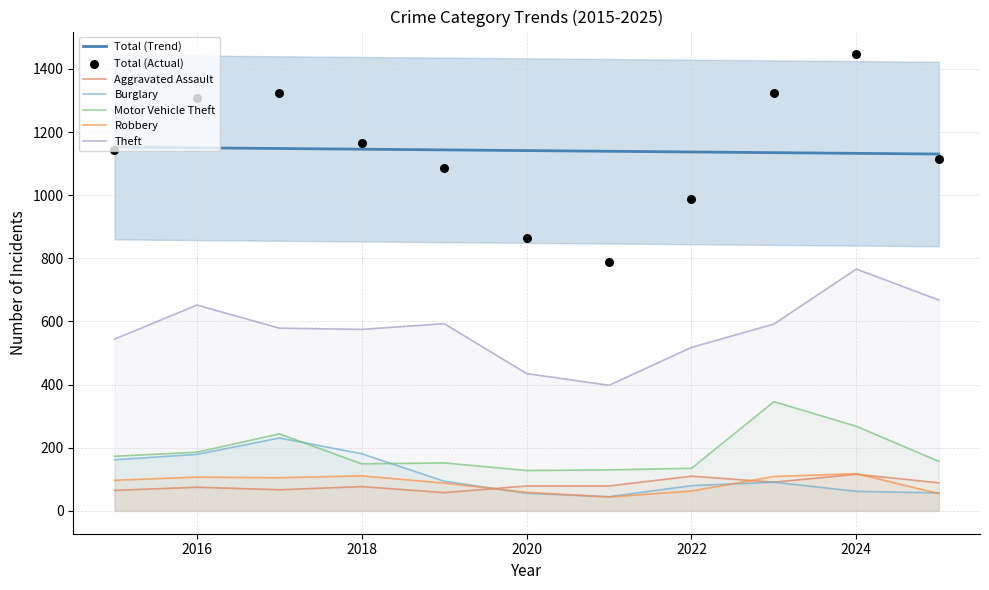

What is the total value across all series at 2025?

2142